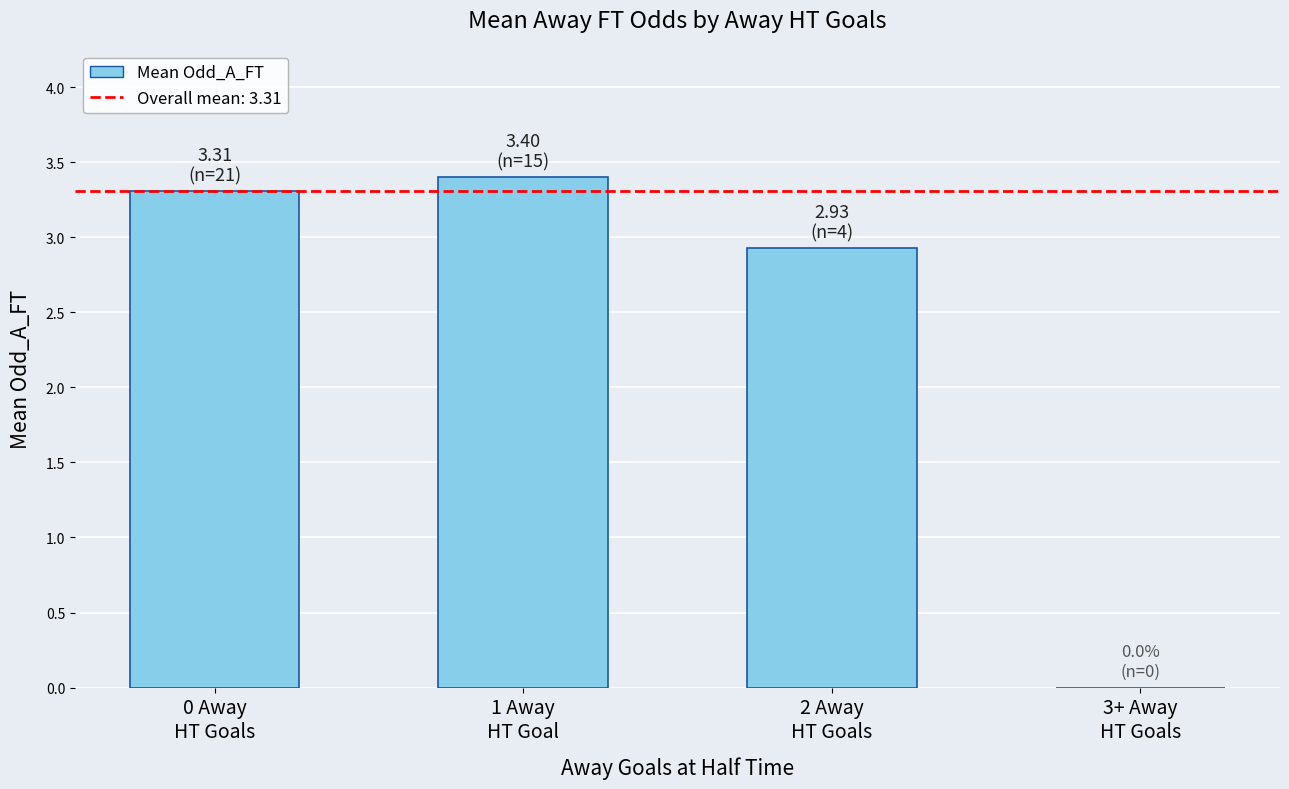

What is the maximum value shown in the chart?

3.4